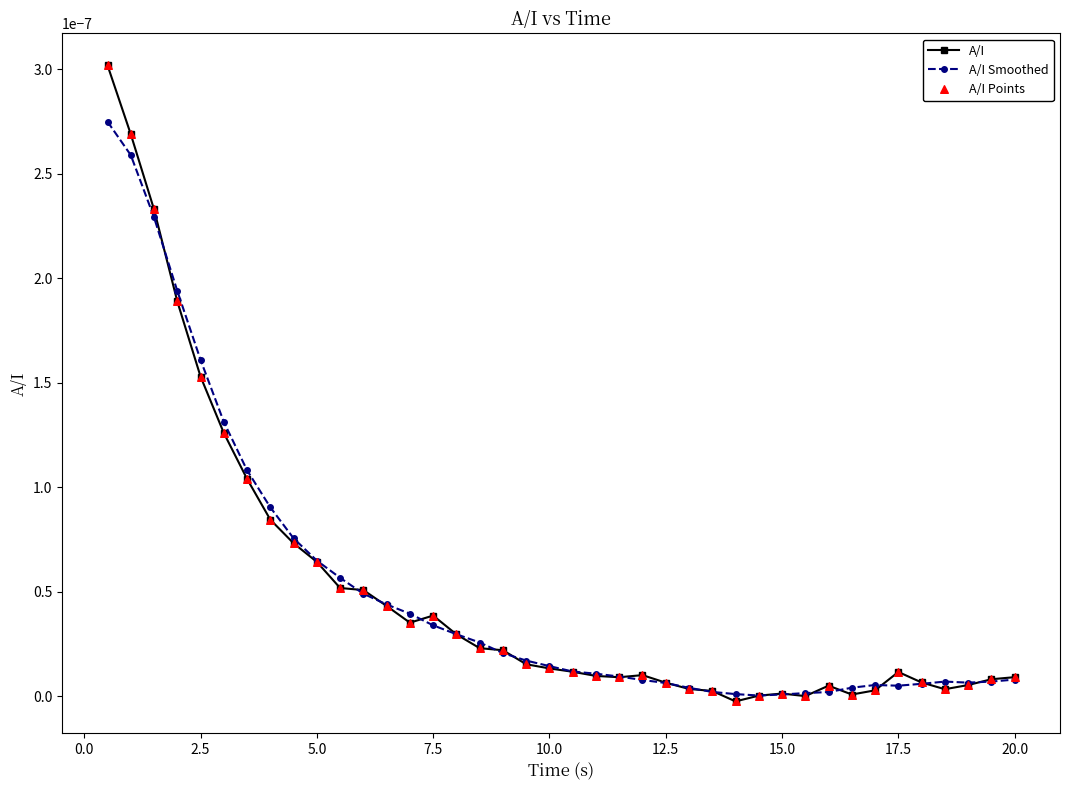

Which series has the largest range (max minus min)?

A/I